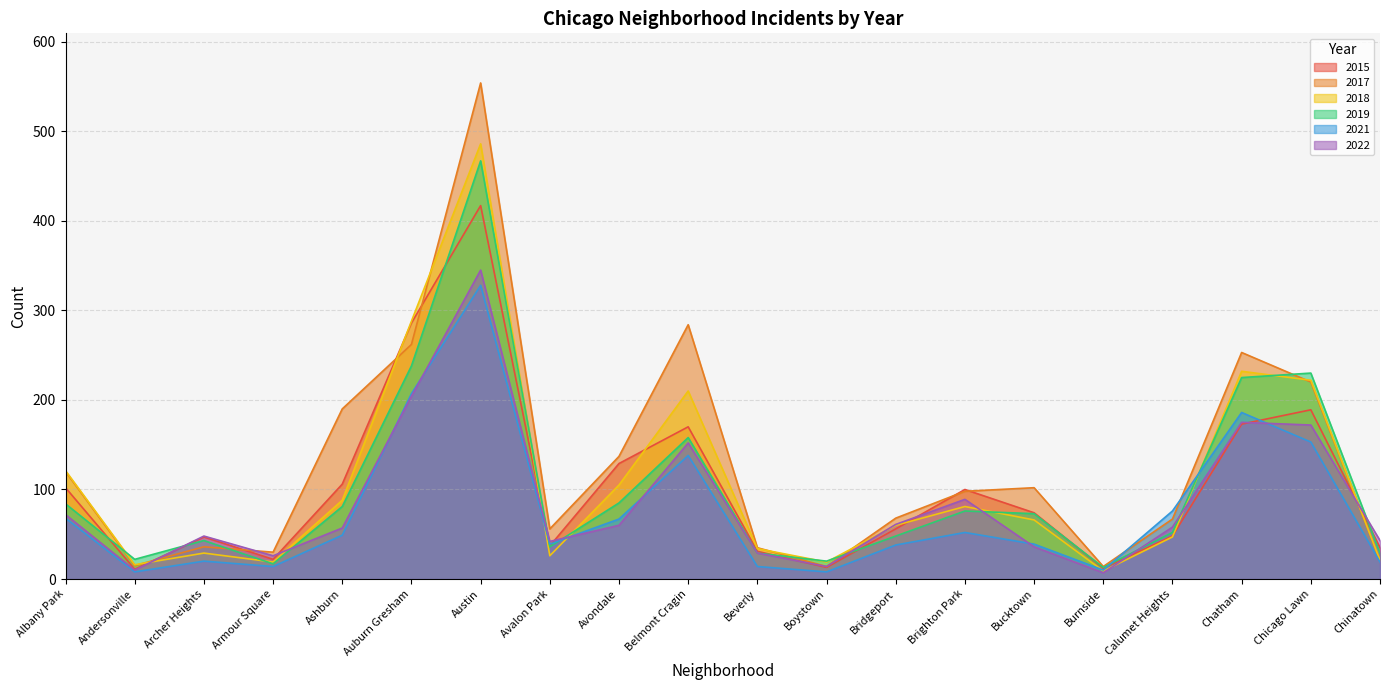

How many data points in 2022 are above 58?

9